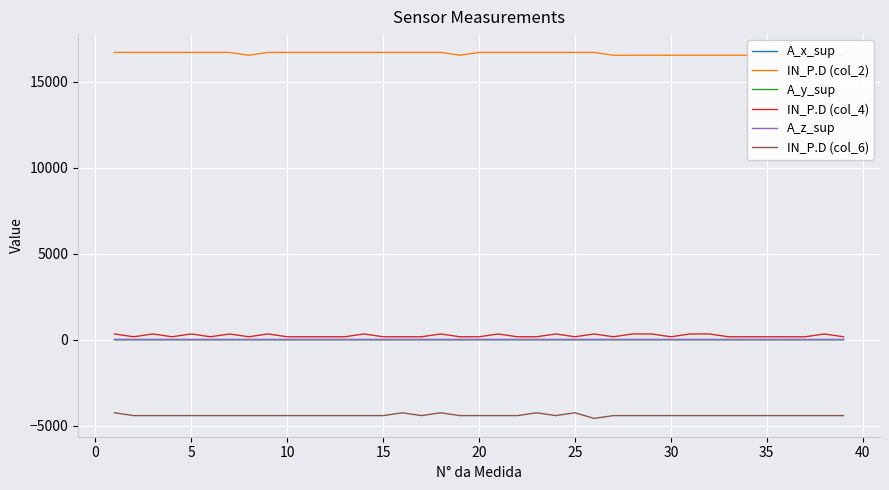

Is this an area chart (filled region under the line)?

No